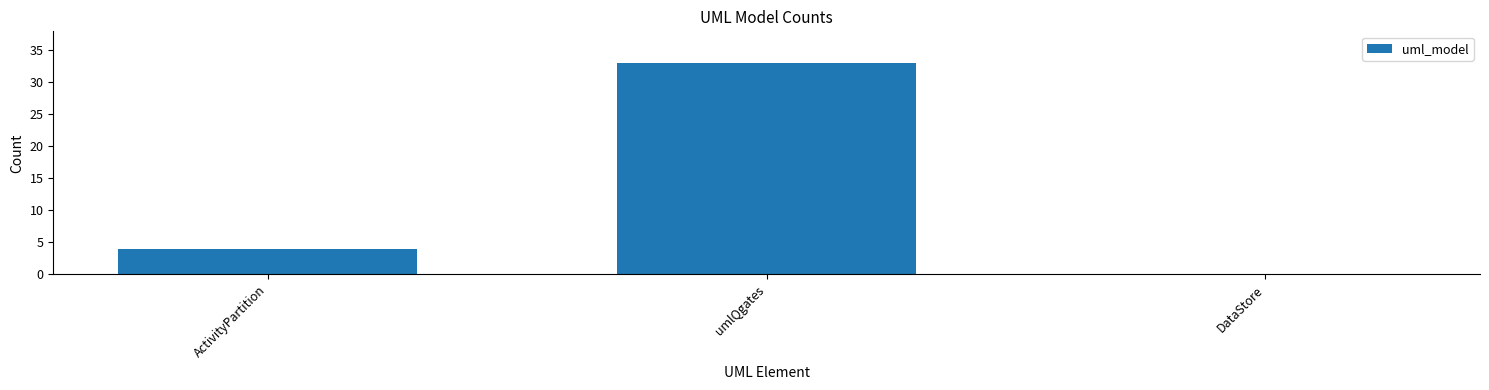

True or false: the data shows 14 at DataStore.

False